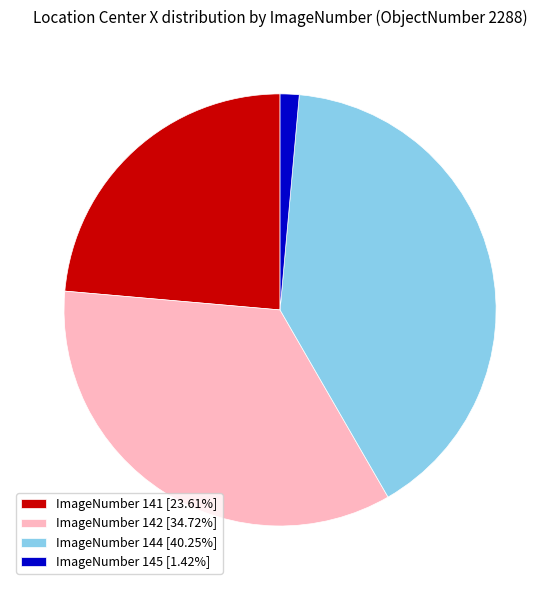

Approximately how many times larger is the value at ImageNumber 141 [23.61%] compared to ImageNumber 144 [40.25%]?

0.6